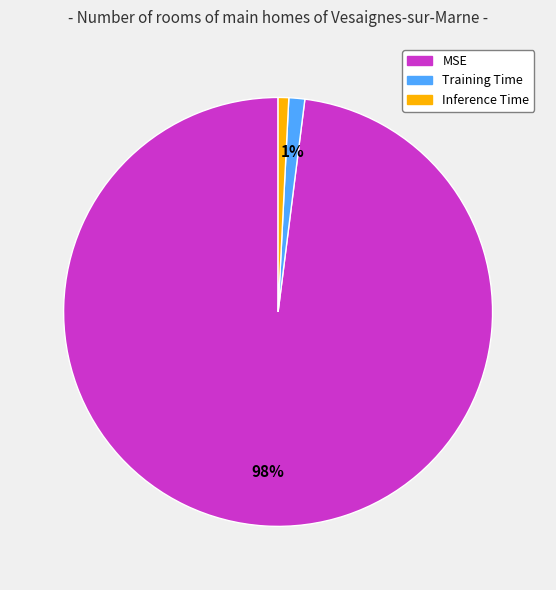

Is the sum of Inference Time and MSE greater than half?

Yes